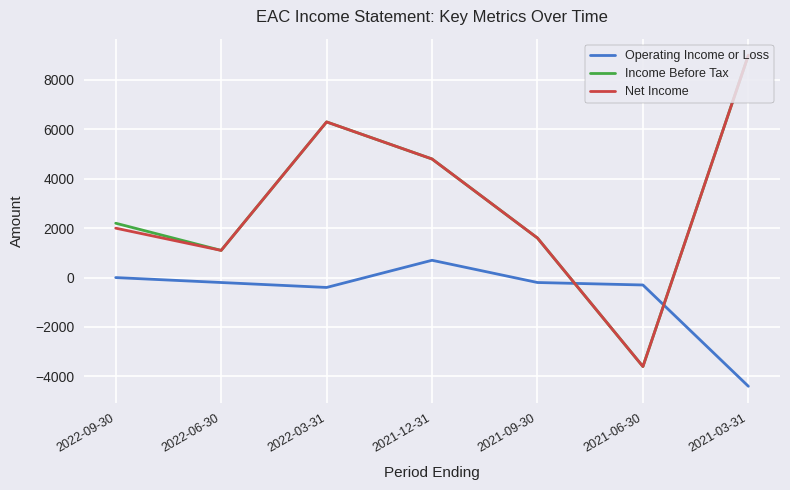

At which category is the sum across all series the highest?

2021-03-31